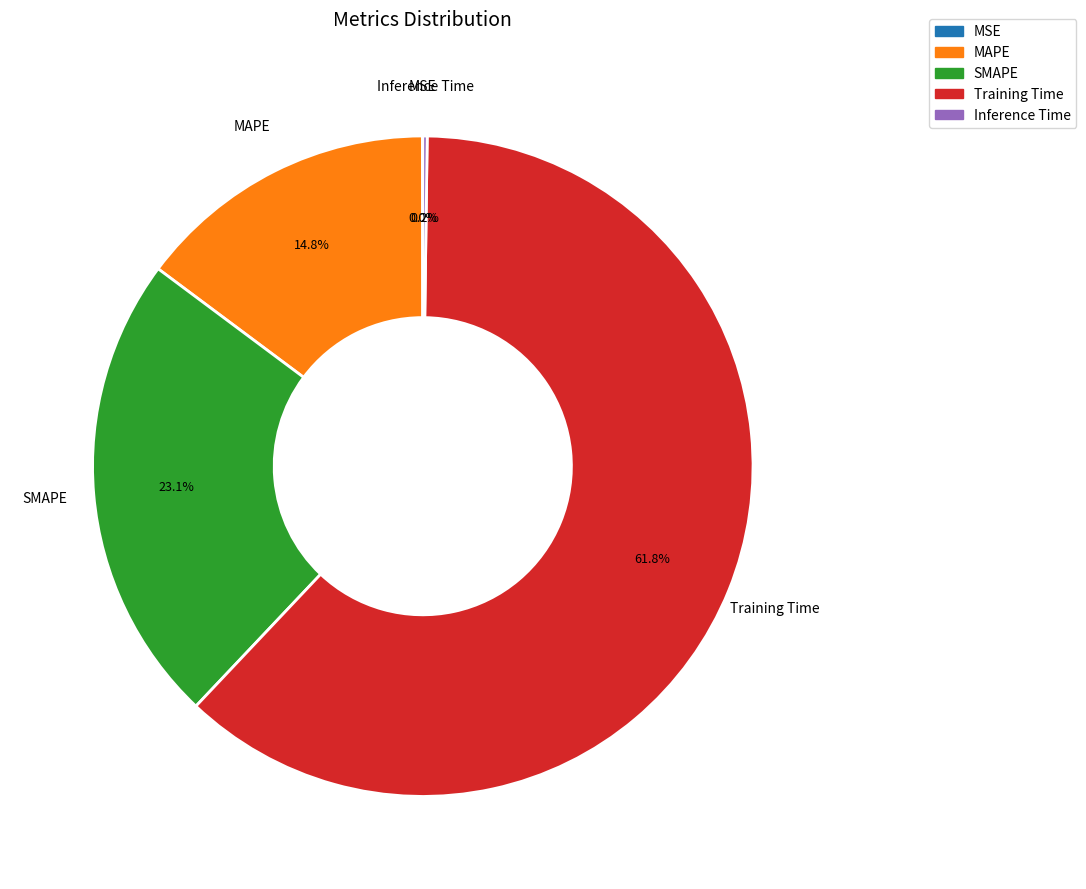

What percentage is the SMAPE slice, to the nearest percent?

23%